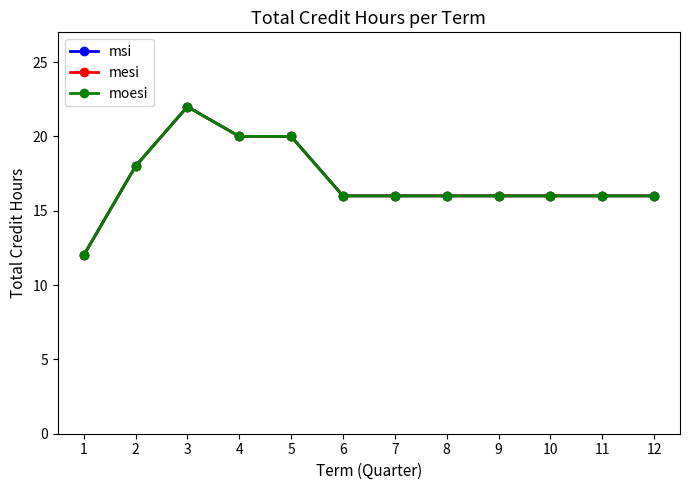

Does the chart have visible grid lines?

No